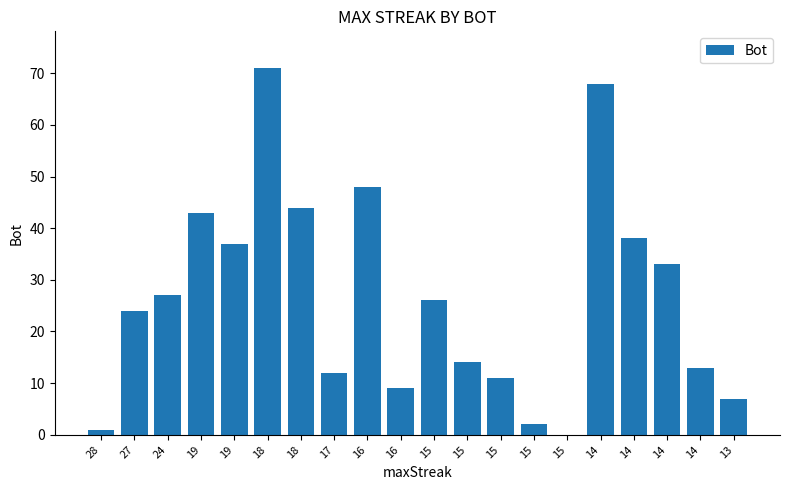

How many values are above zero?

19